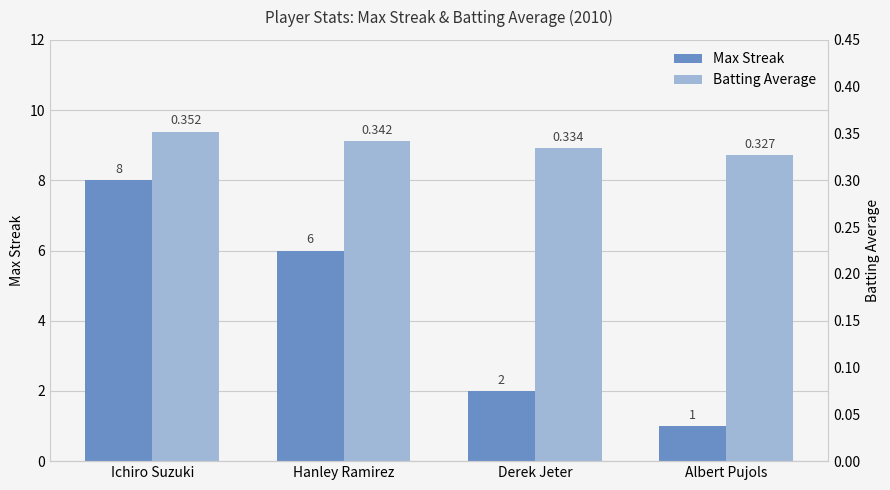

Which label corresponds to the smallest value in the chart?

Albert Pujols